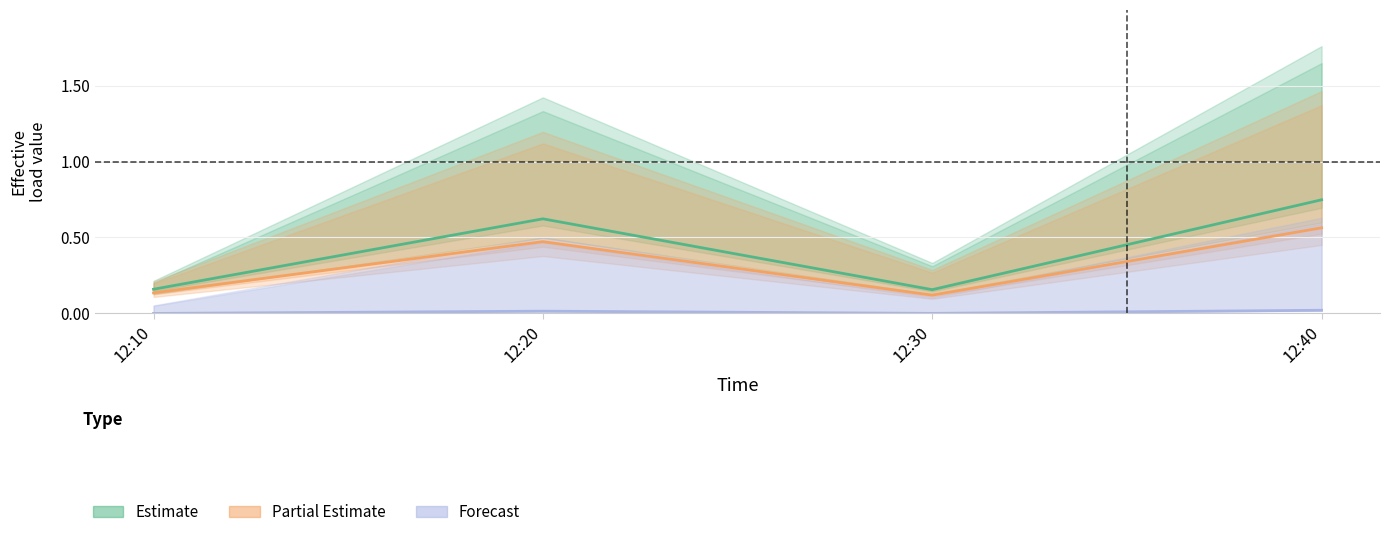

Reading left to right, transcribe all the data shown in this chart.

J1: 12:10=0.2	12:20=0.6	12:30=0.2	12:40=0.7
J2: 12:10=0.1	12:20=0.5	12:30=0.1	12:40=0.6
J3: 12:10=0.0	12:20=0.0	12:30=0.0	12:40=0.0